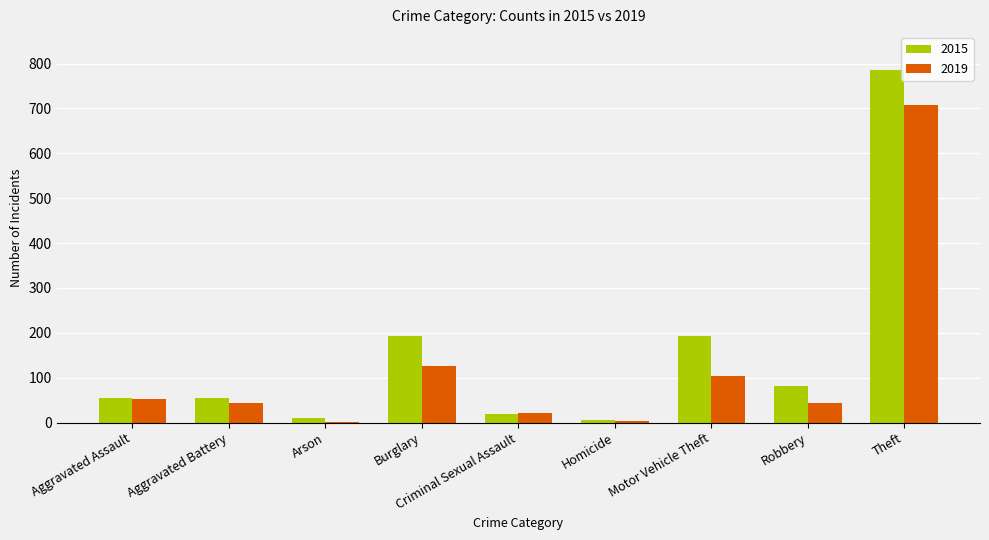

How many groups of bars are there?

9